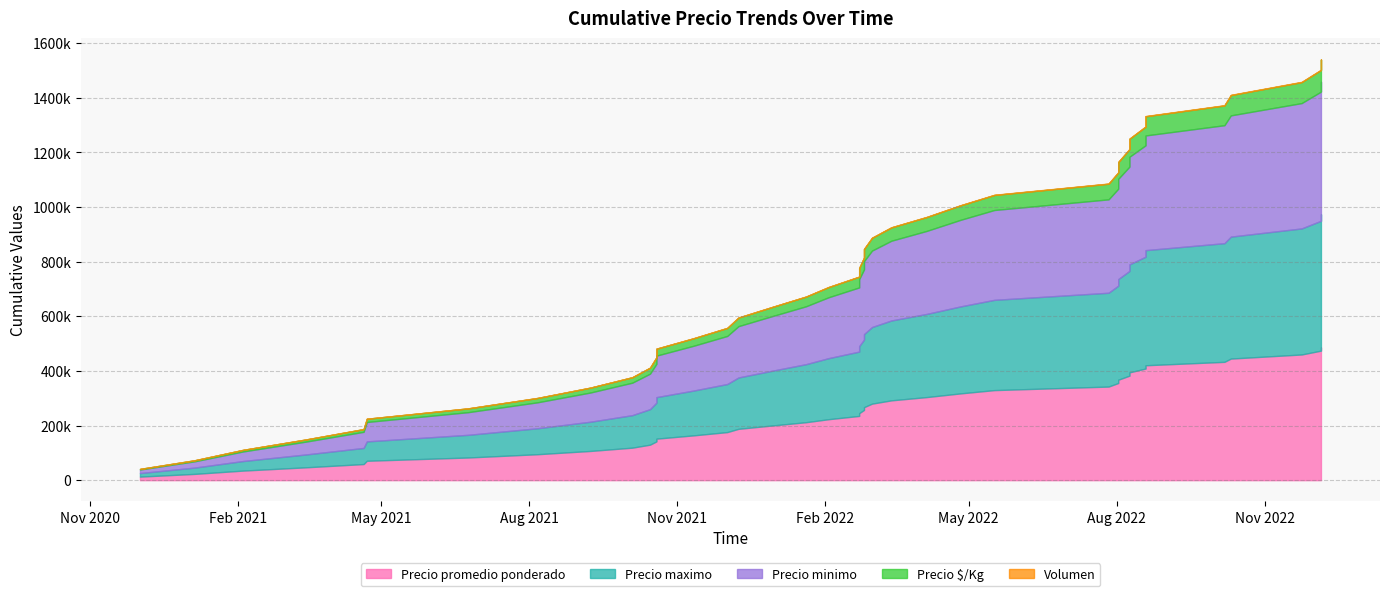

What is the difference between the highest and lowest values at 36?

11975